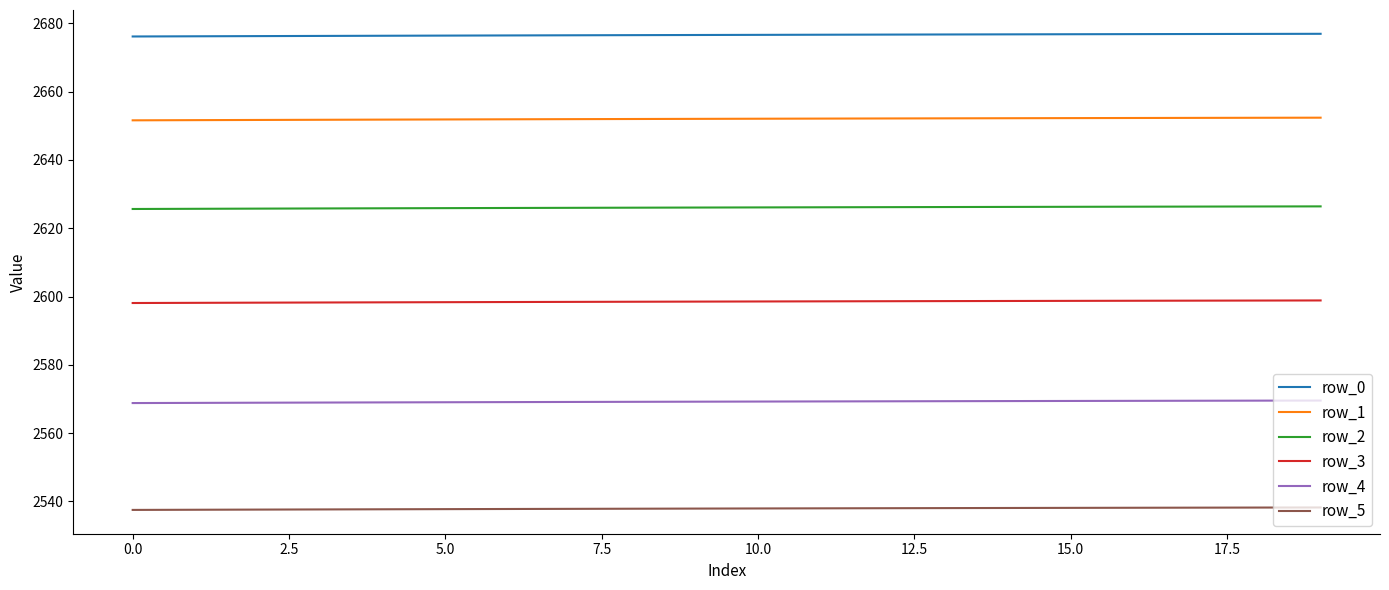

List the series in order of their overall mean, highest first.

row_0, row_1, row_2, row_3, row_4, row_5